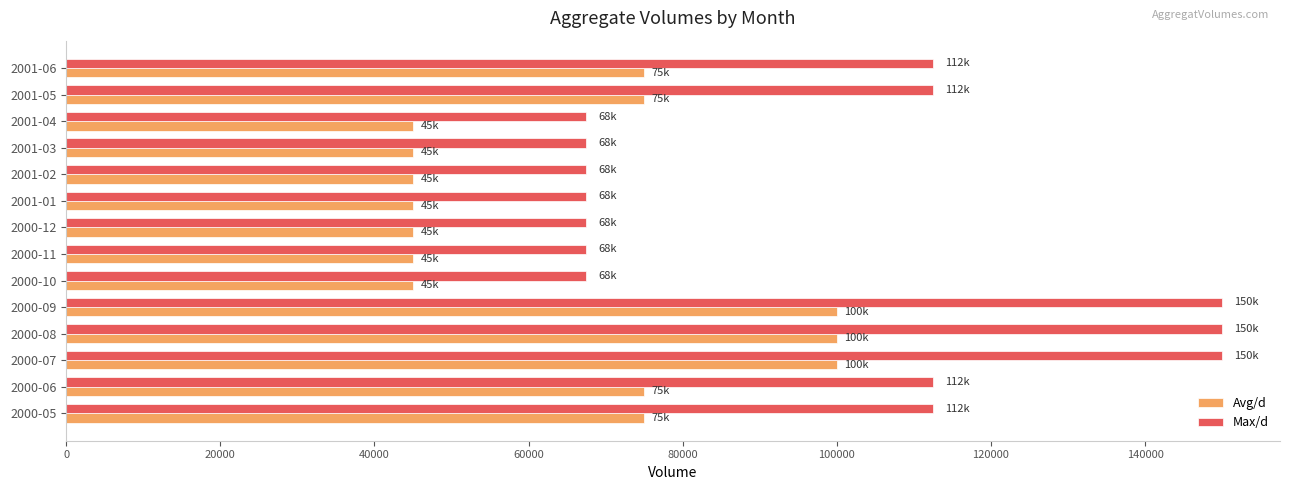

What is the average value of the Max/d series?

98036